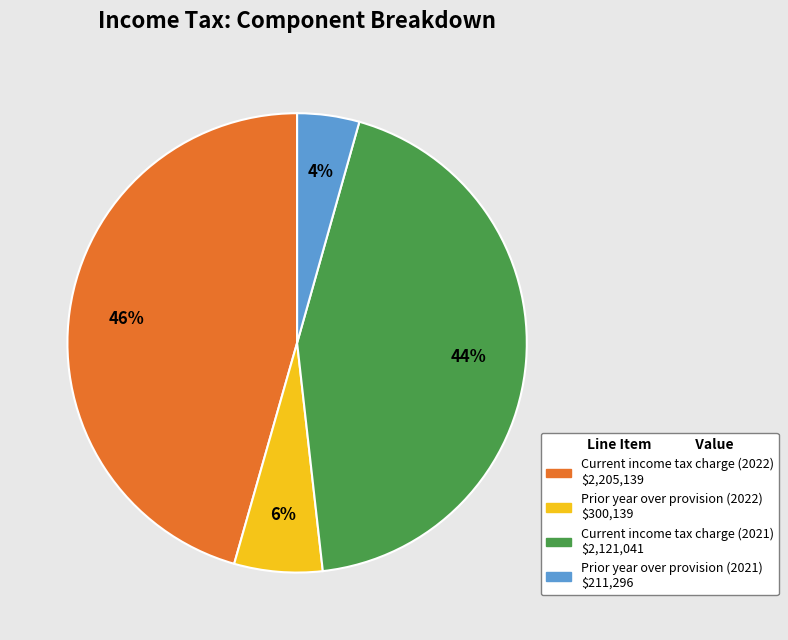

Is there any slice that represents more than half of the pie?

No